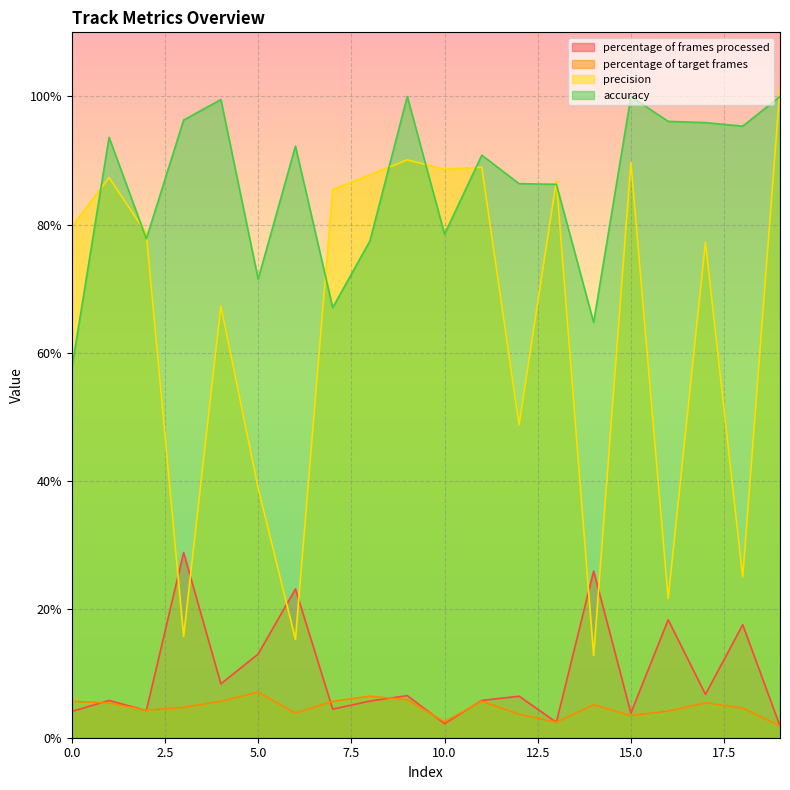

At how many categories does at least one series exceed 74?

18